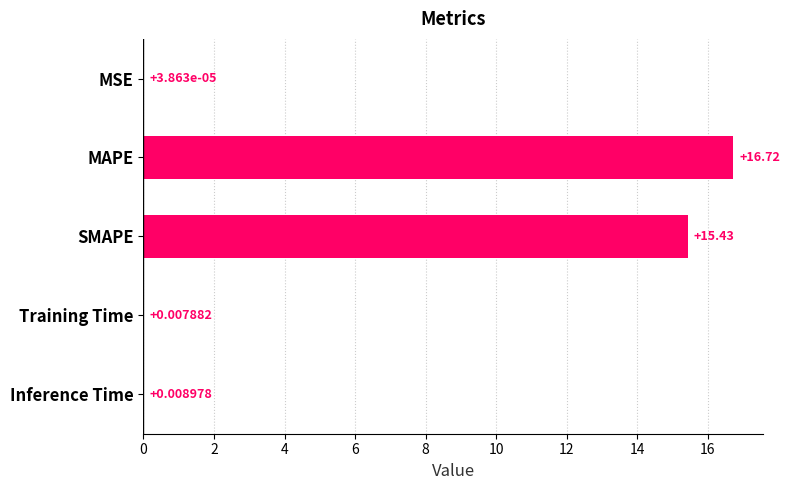

How many distinct data groups are displayed?

1